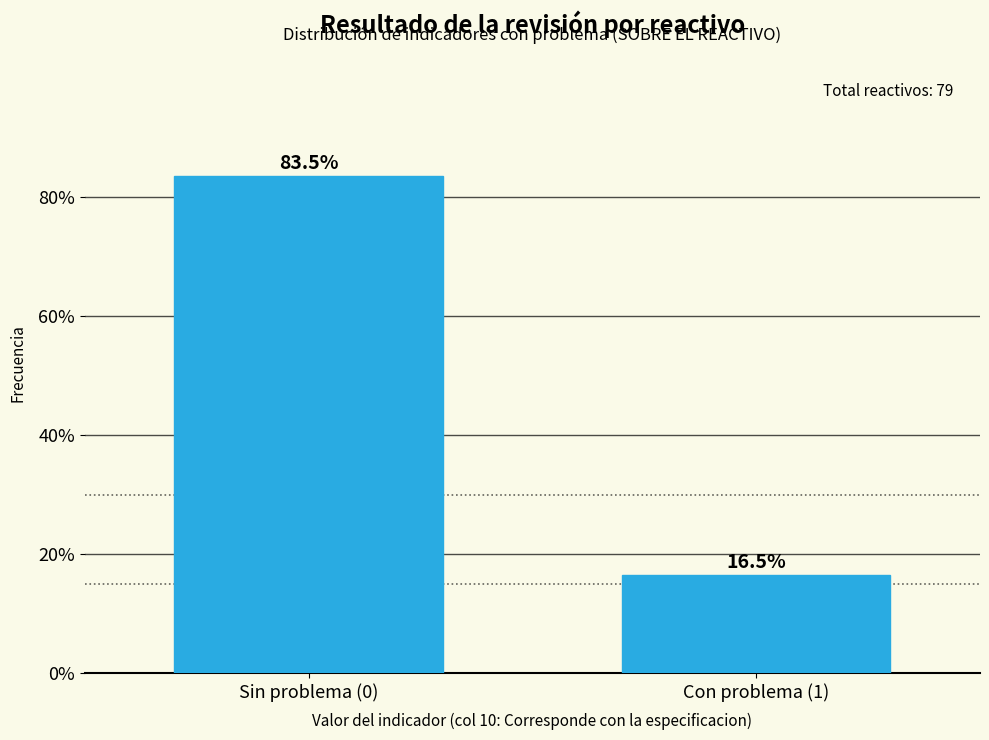

Reading left to right, list all the values displayed in this chart.

83.5	16.5